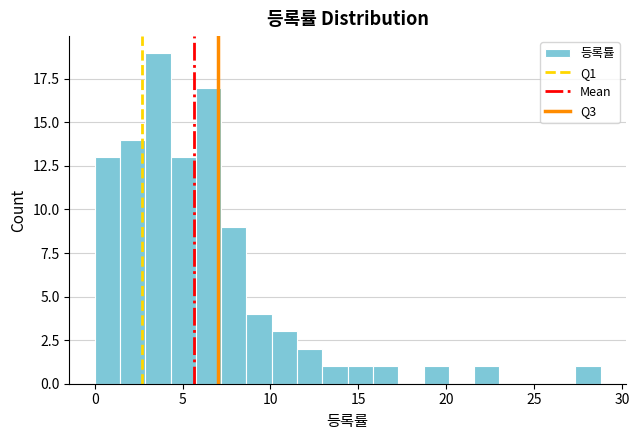

Read against the x-axis, roughly where is the centre of the tallest bar?

3.5